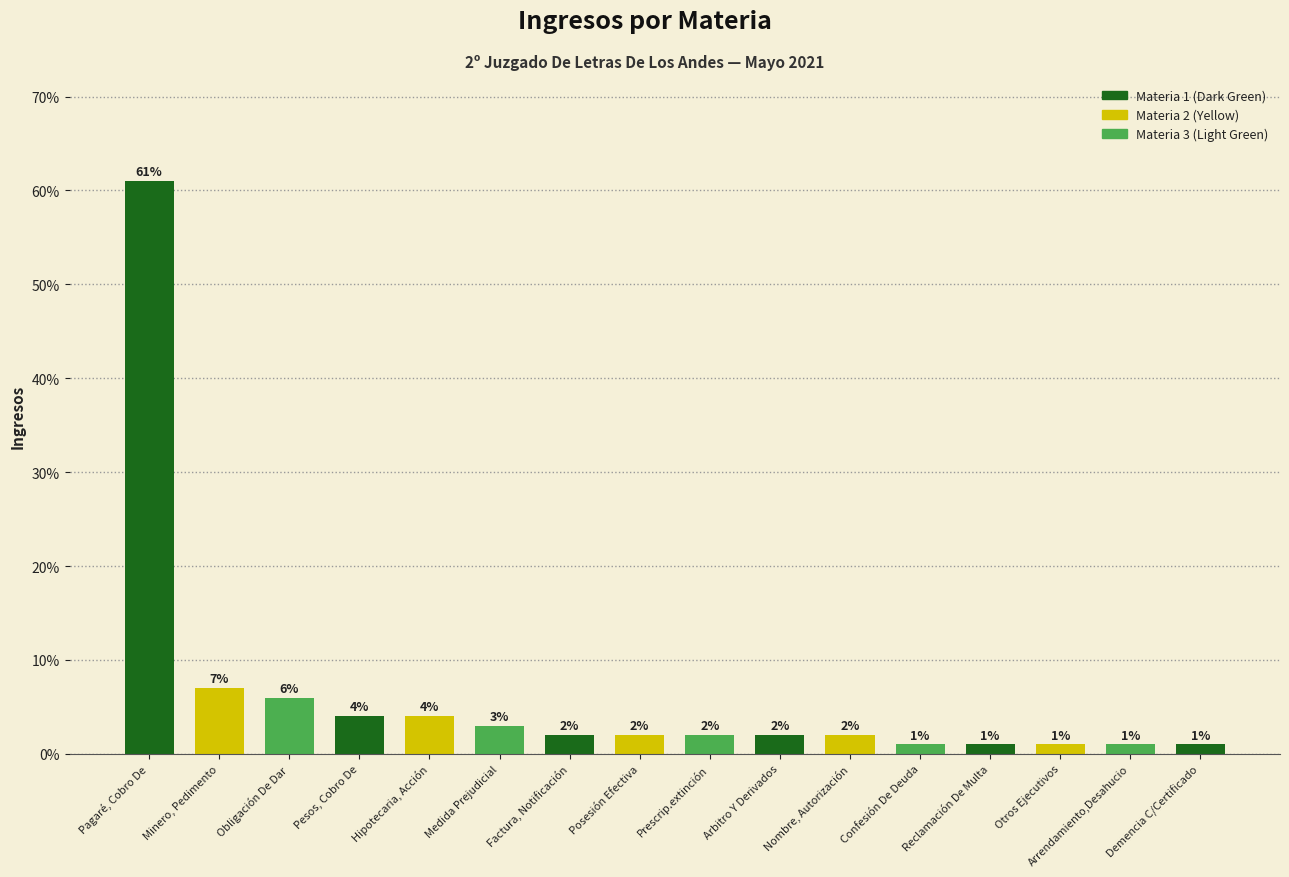

Reading left to right, extract all data points from this chart.

61.0	7.0	6.0	4.0	4.0	3.0	2.0	2.0	2.0	2.0	2.0	1.0	1.0	1.0	1.0	1.0